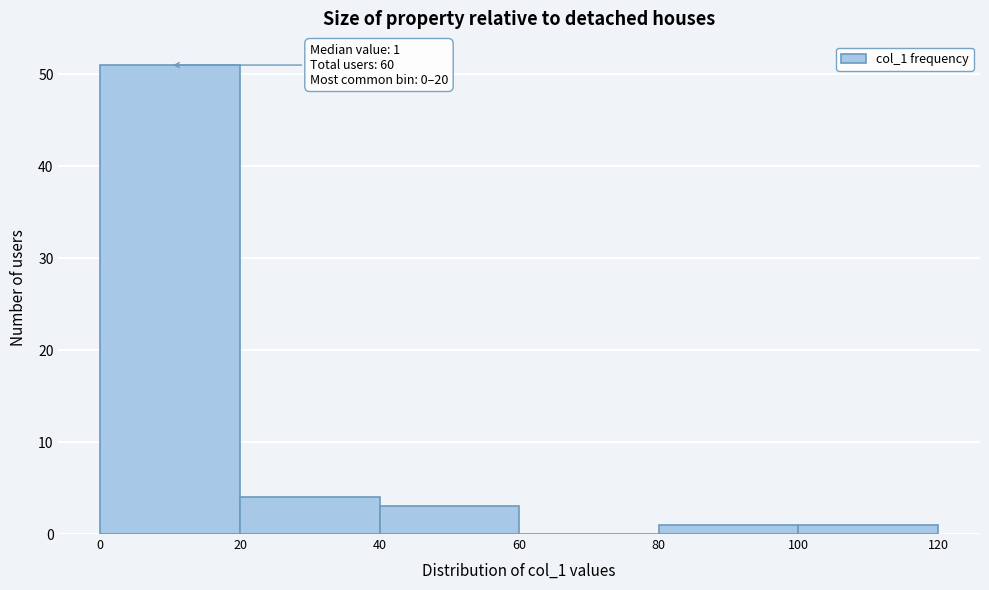

Over which range of the x-axis is the bar tallest?

0 to 20